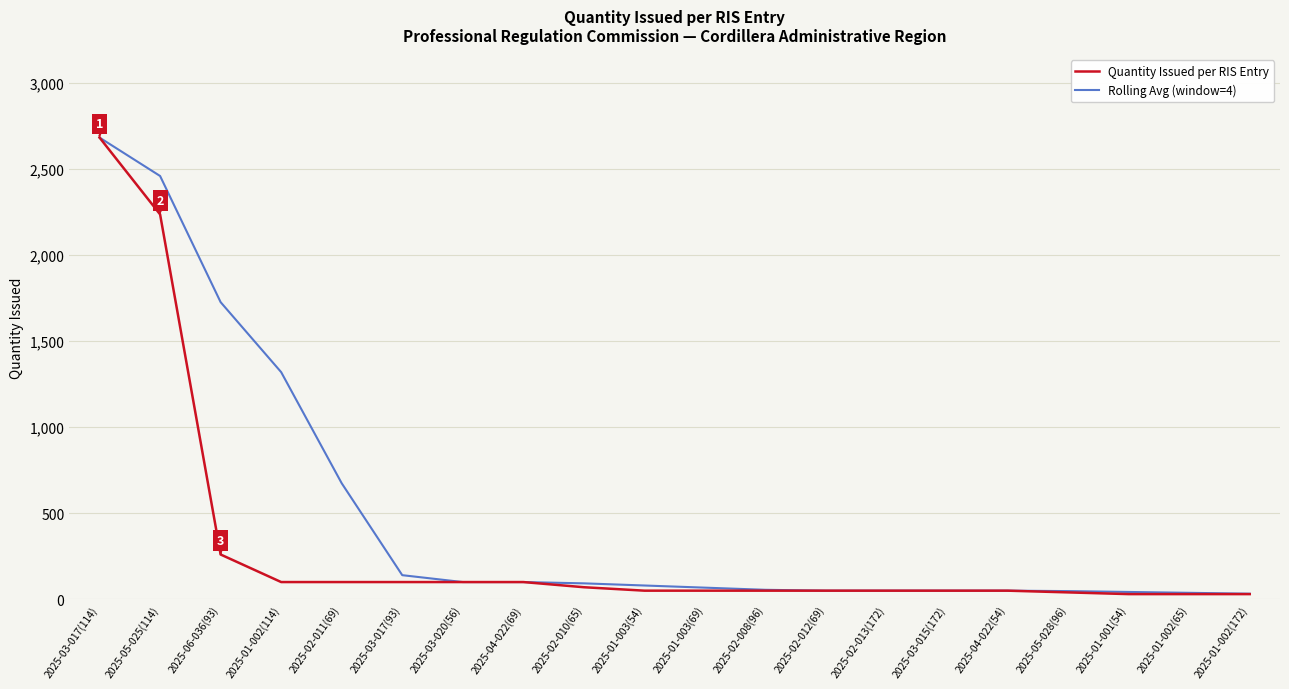

What are all the series names shown in the legend?

Quantity Issued per RIS Entry, Rolling Avg (window=4)